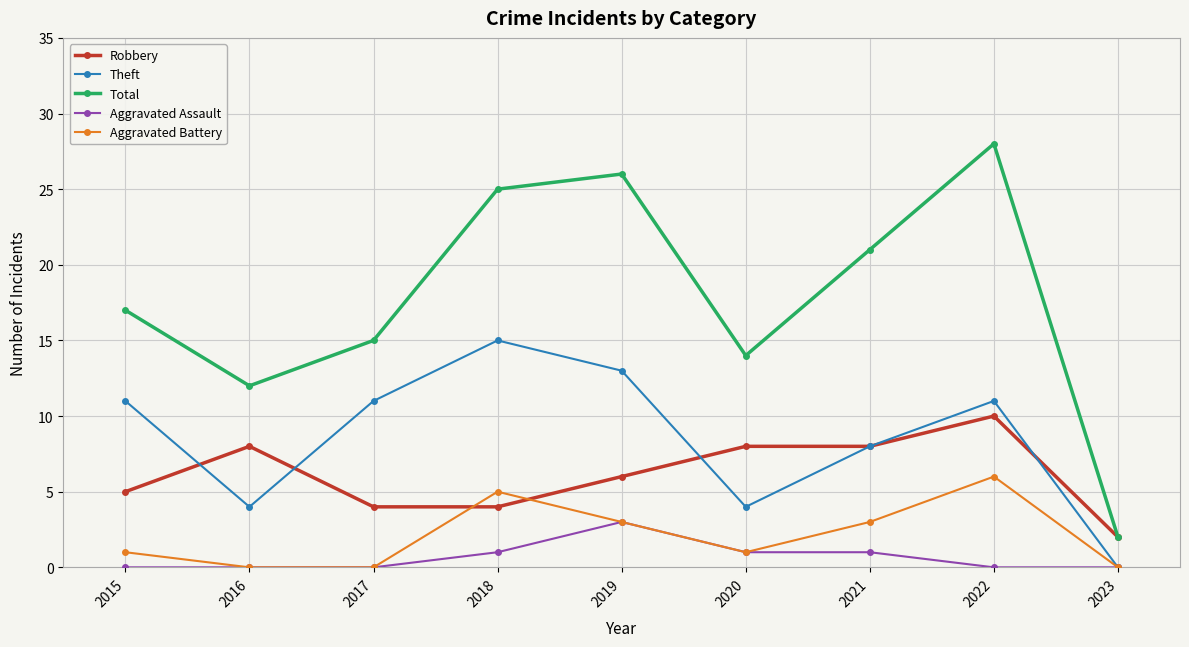

Is this an area chart (filled region under the line)?

No